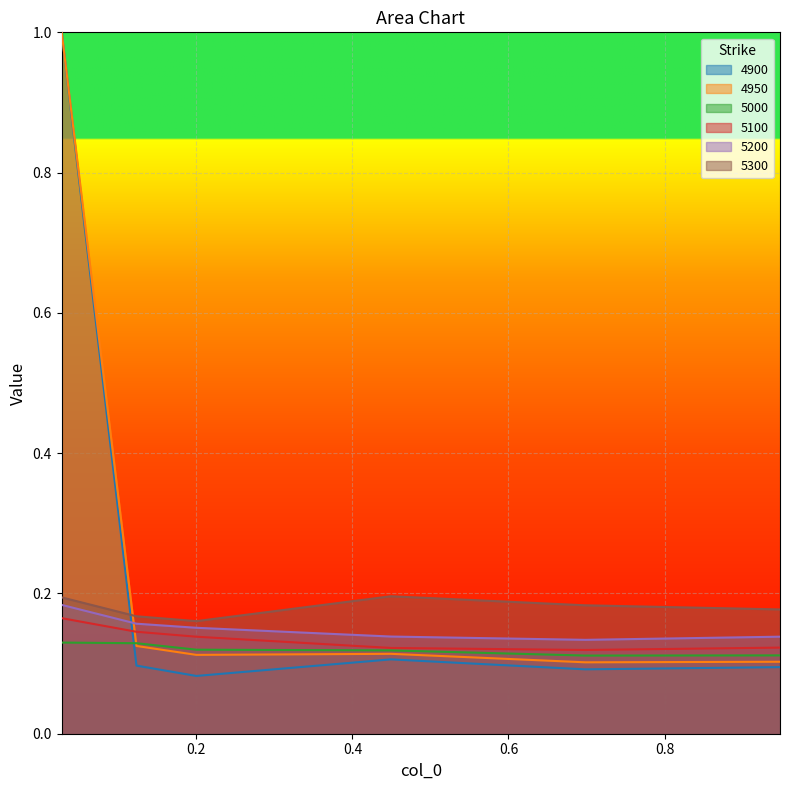

What are all the series names shown in the legend?

4900, 4950, 5000, 5100, 5200, 5300